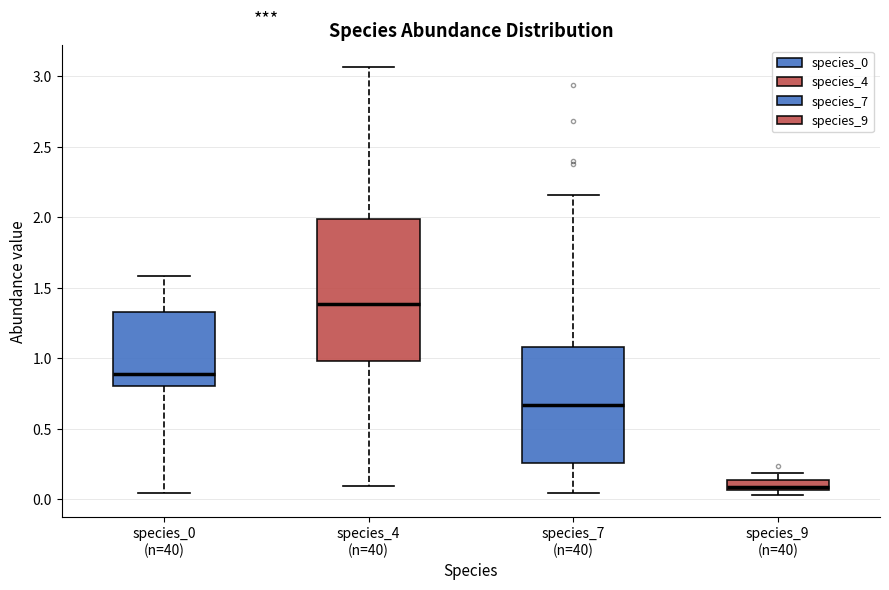

Comparing the boxes themselves (not the whiskers), which one is the tallest?

species_4 (n=40)